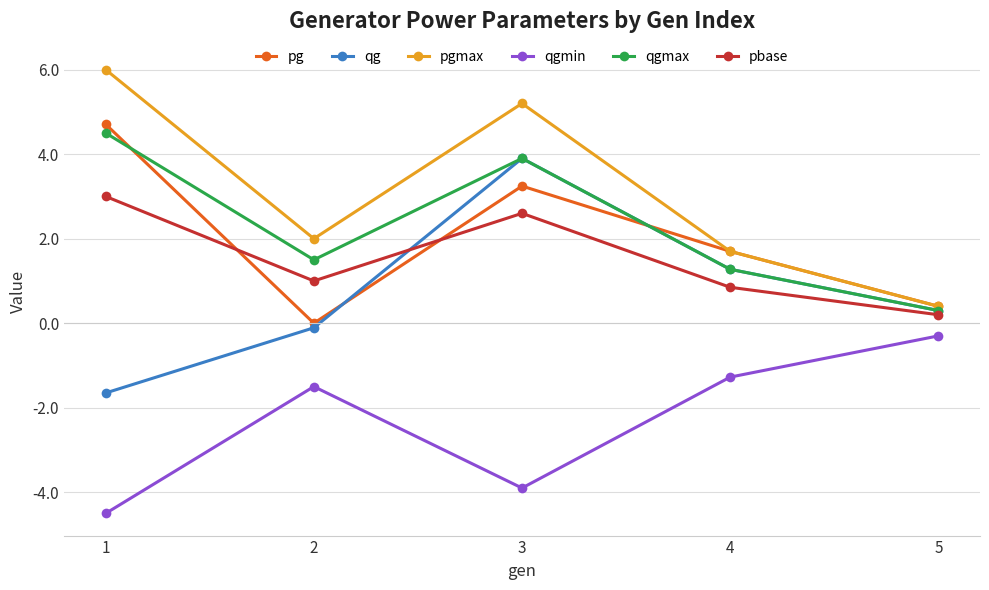

What is the sum of all pbase values?

7.7